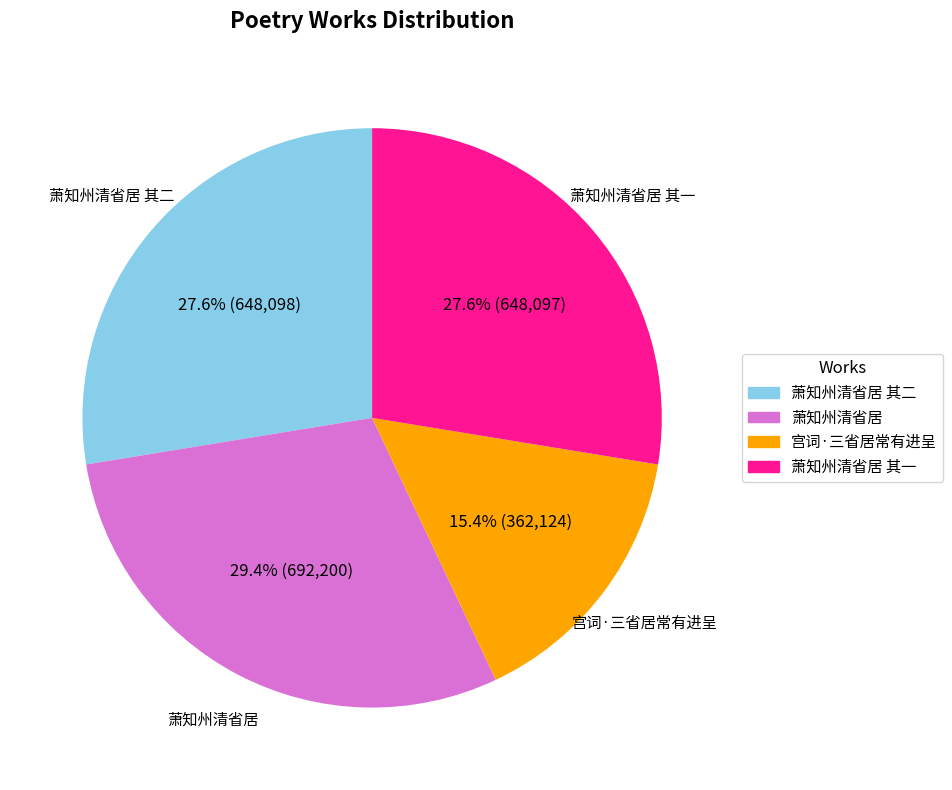

Count the number of slices in the pie.

4